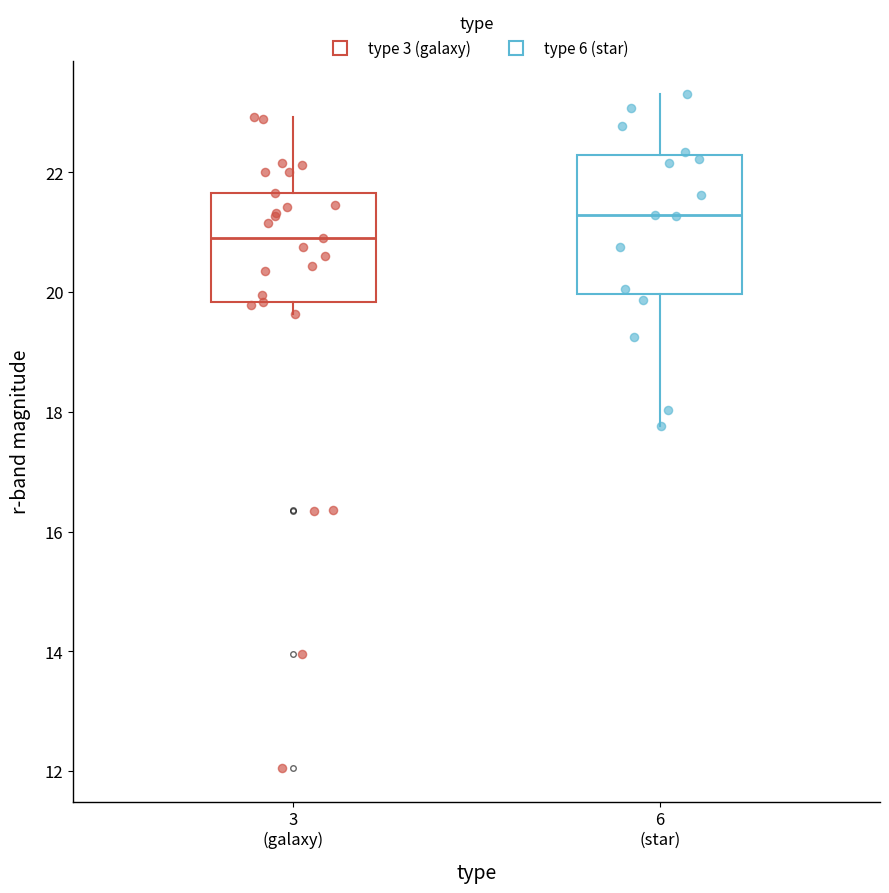

Which box has the highest median line?

6 (star)